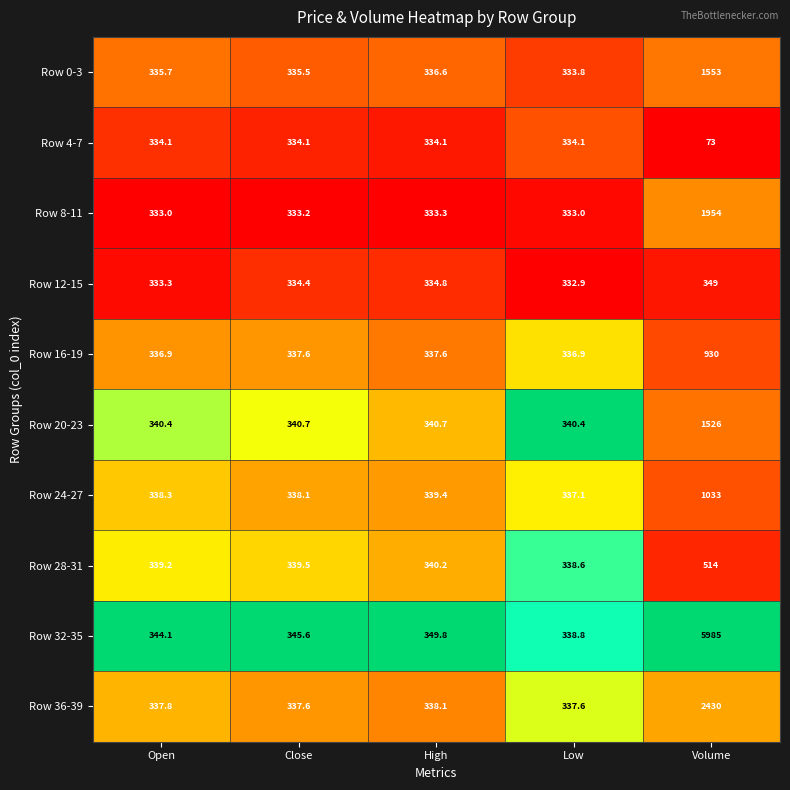

The value of Row 4-7 at Close is 334.1. True or false?

True